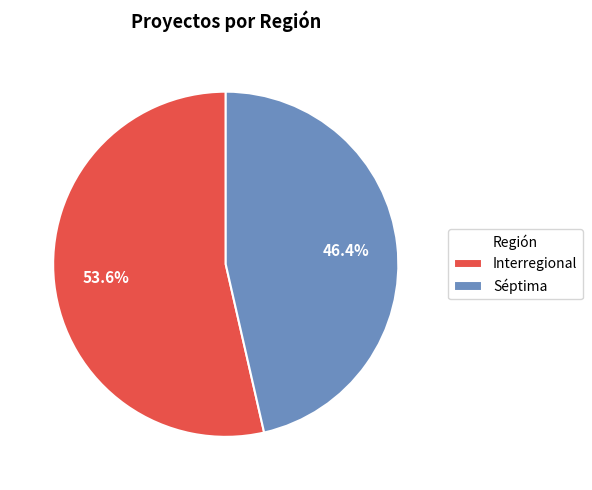

Which category accounts for the majority?

Interregional